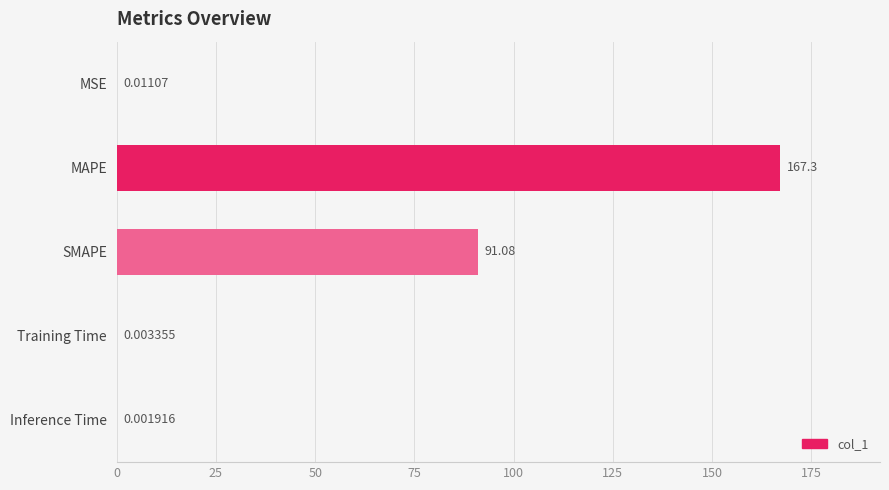

Which has a higher value, Inference Time or Training Time?

Training Time